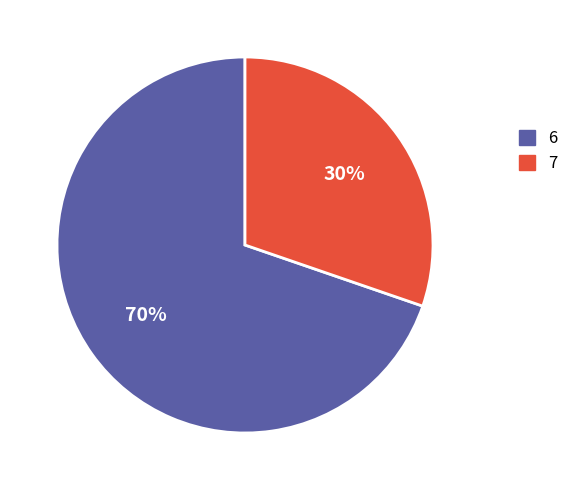

Which slice is the largest?

6